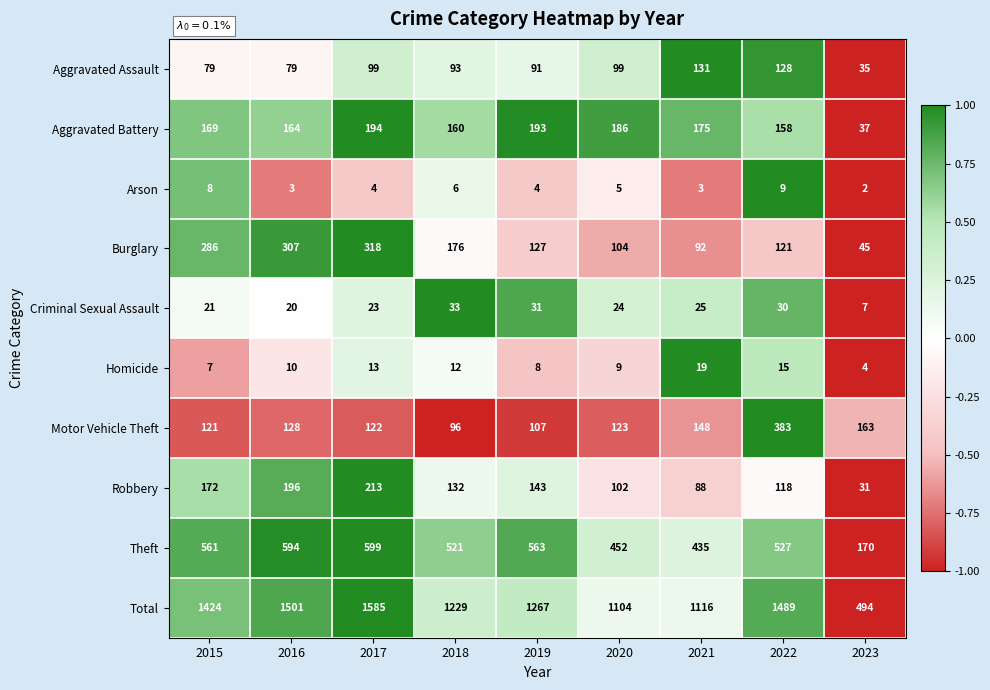

Rank the categories by Criminal Sexual Assault value from lowest to highest.

2023, 2016, 2015, 2017, 2020, 2021, 2022, 2019, 2018